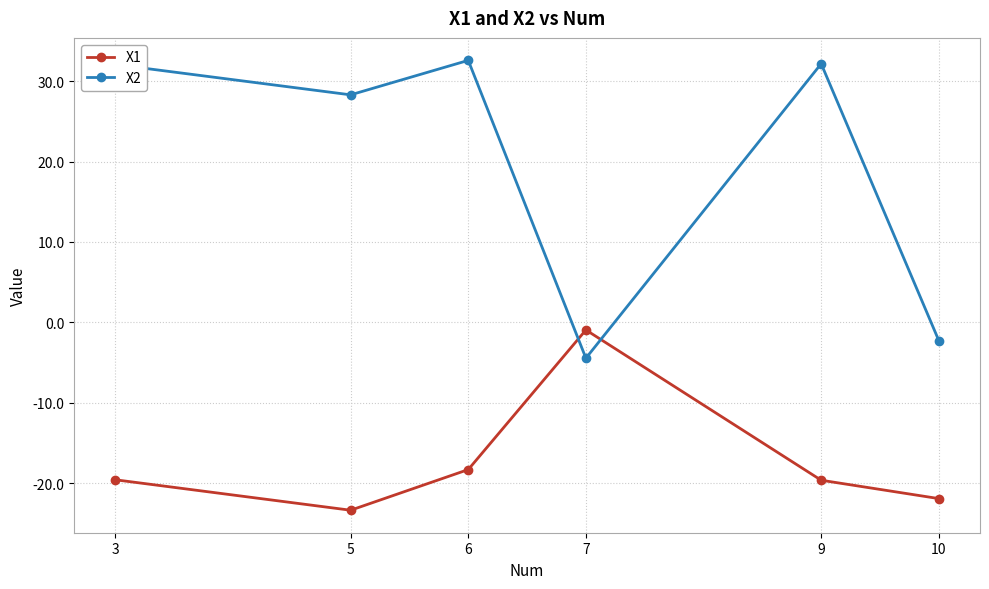

At how many categories does at least one series exceed 24?

4